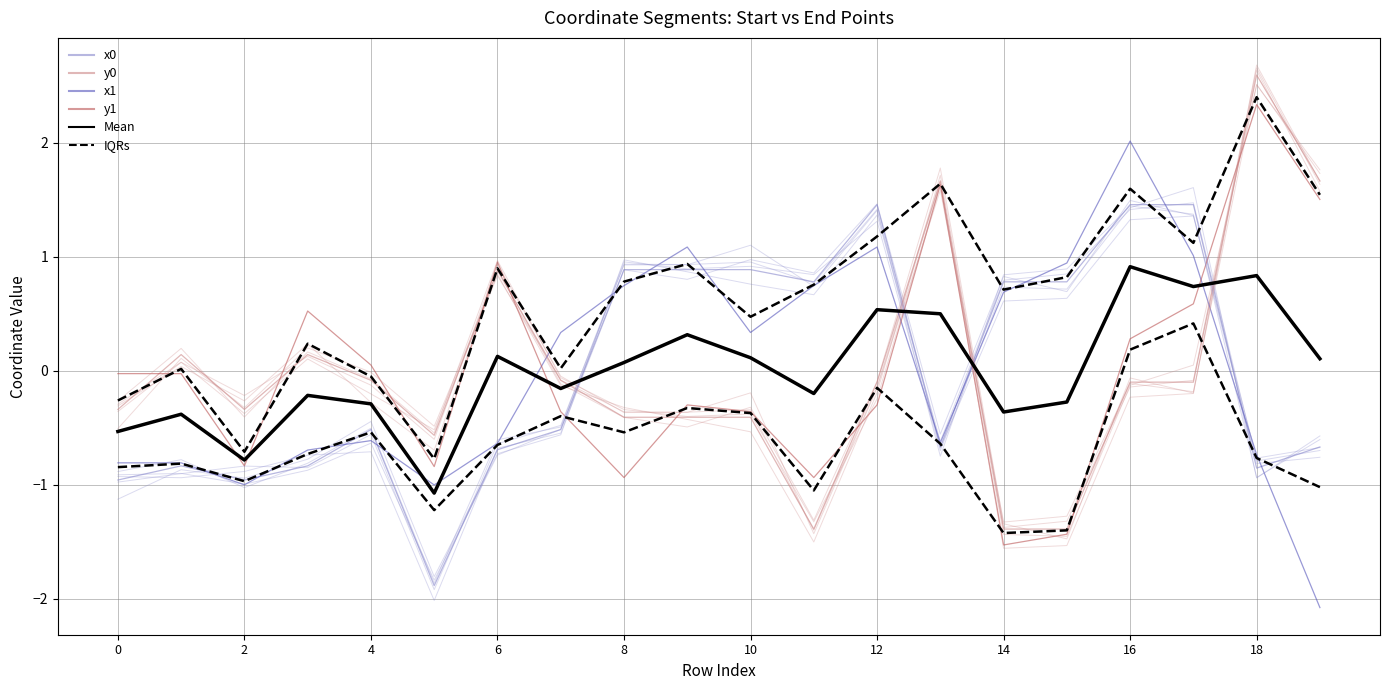

After their last crossing, which series has the higher values: y0 or IQRs?

y0